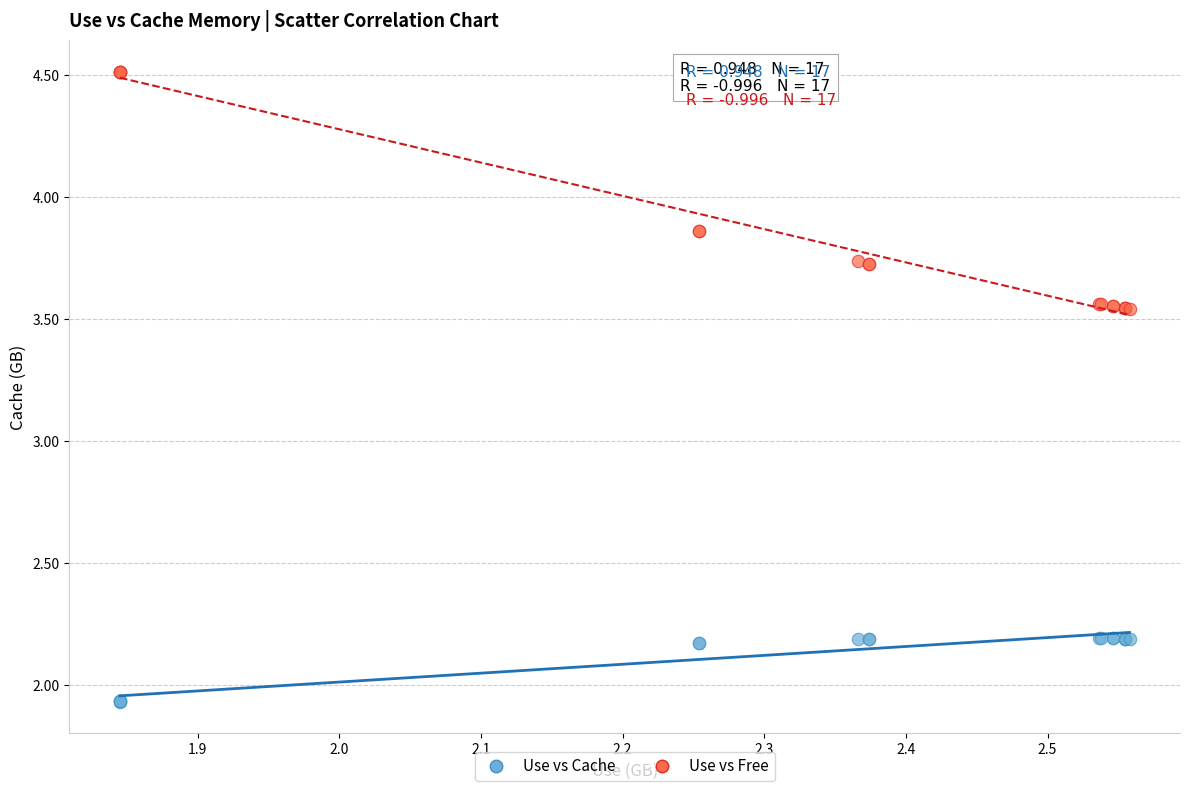

Which series contains the lowest Y value?

Use vs Cache